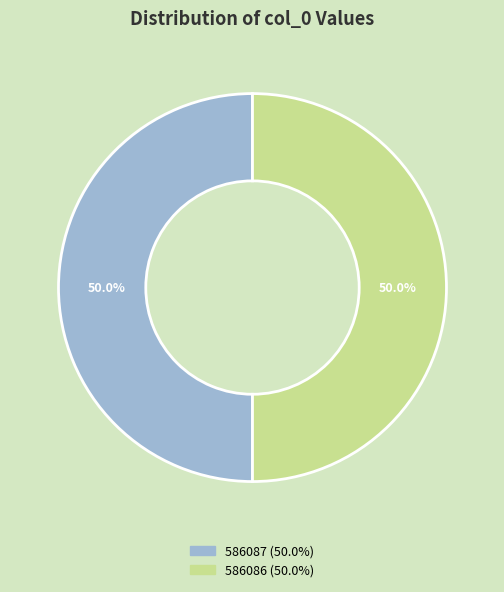

What is the ratio of the value at 586087 to the value at 586086?

1.0